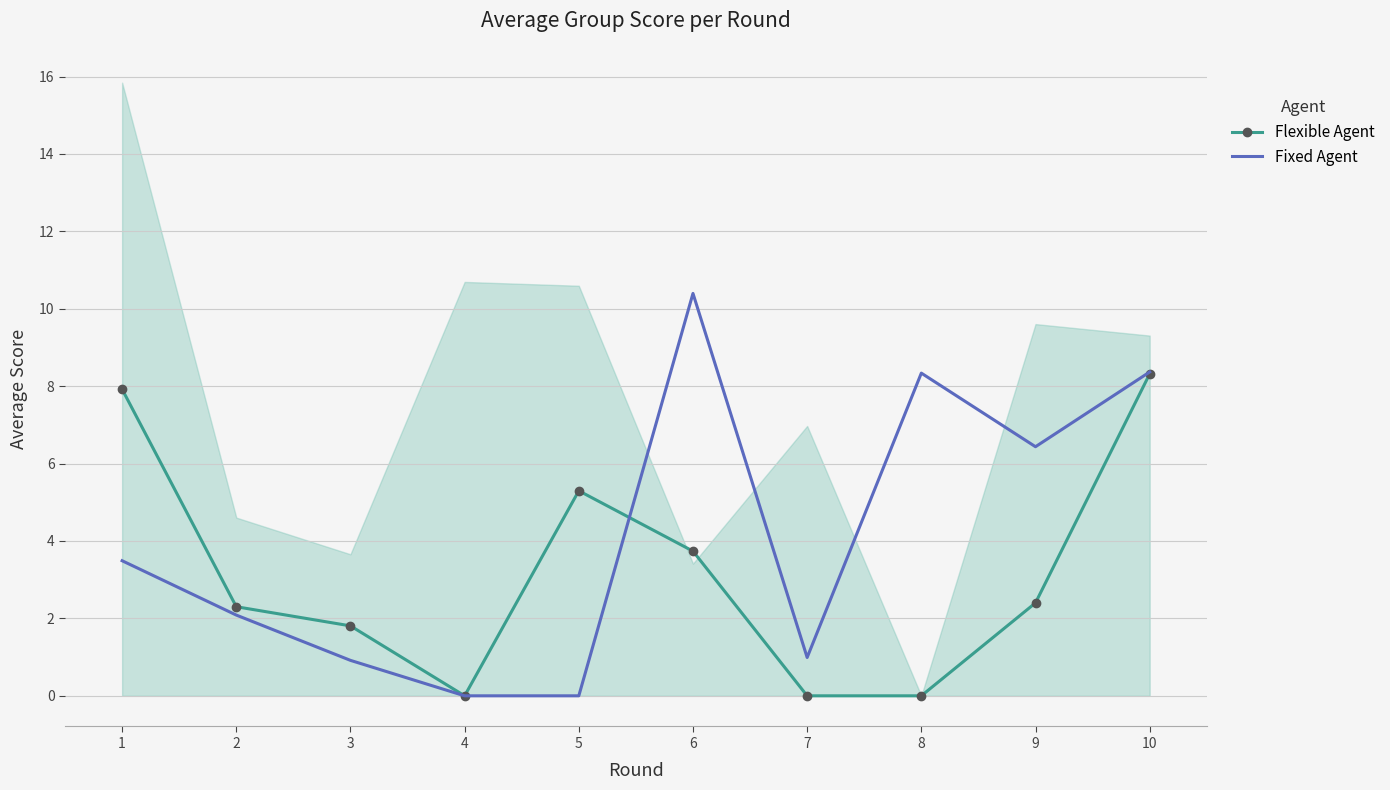

At 6, list the series in order from largest to smallest.

Fixed Agent, Flexible Agent